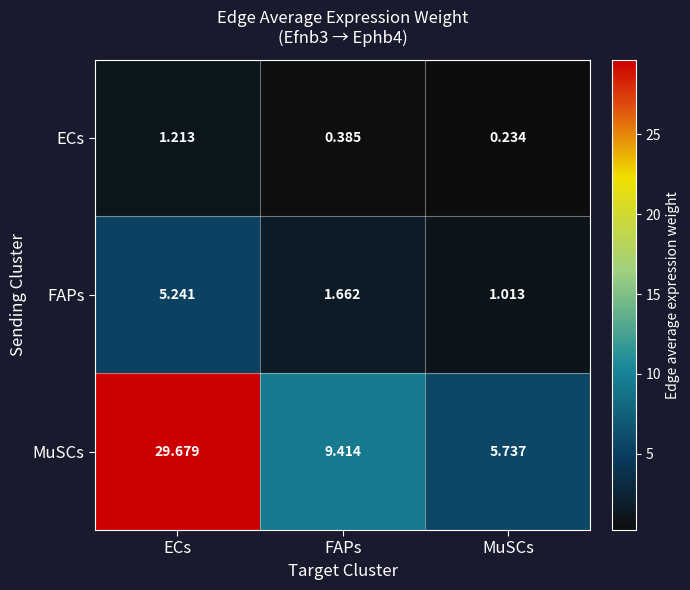

Which category has the lowest value in the MuSCs series?

MuSCs